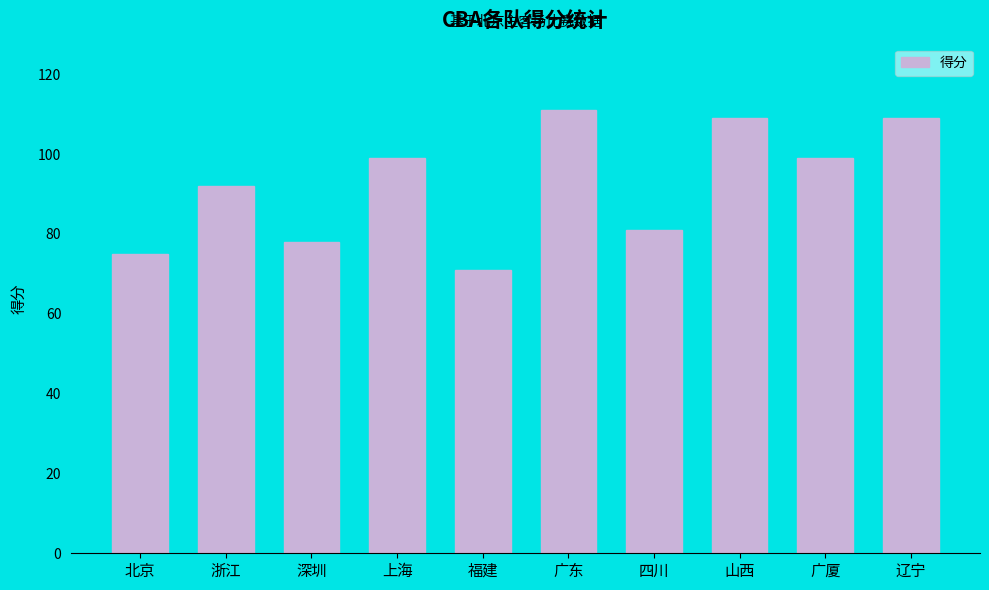

Reading left to right, transcribe all the data shown in this chart.

北京=75	浙江=92	深圳=78	上海=99	福建=71	广东=111	四川=81	山西=109	广厦=99	辽宁=109